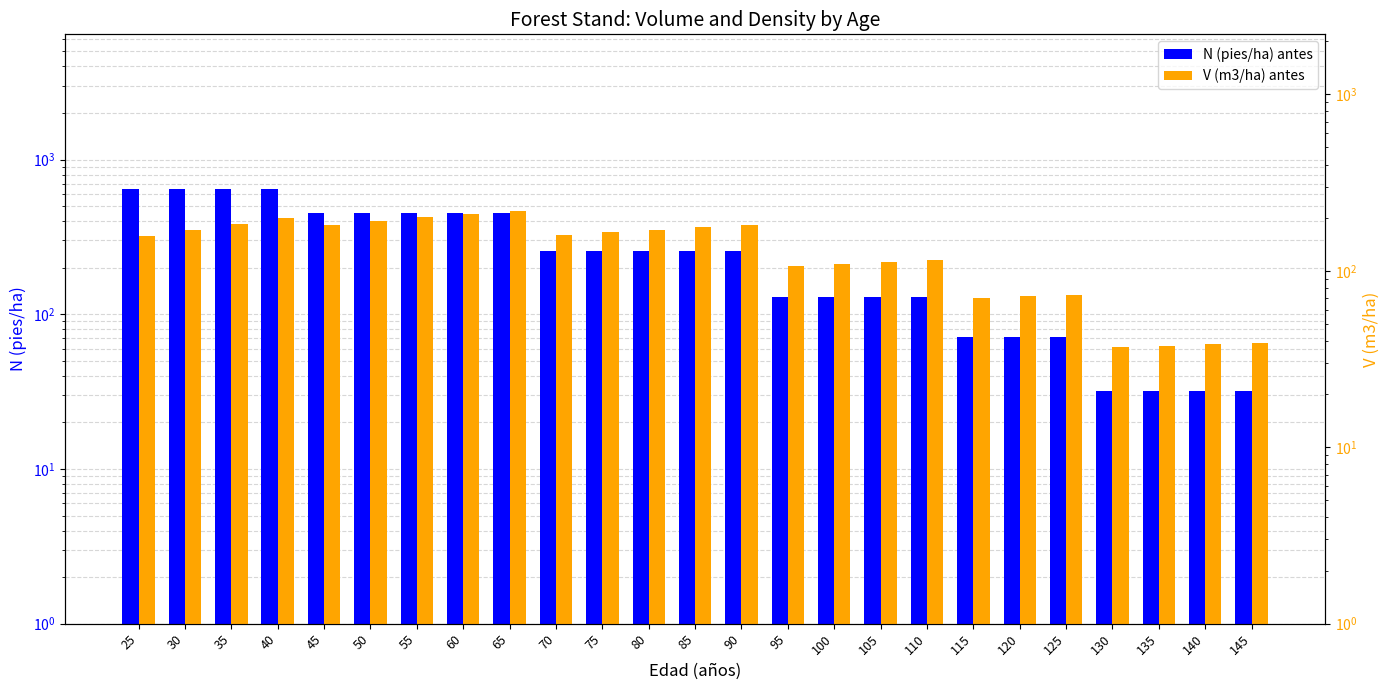

What is the sum of all N (pies/ha) antes values?

6981.4